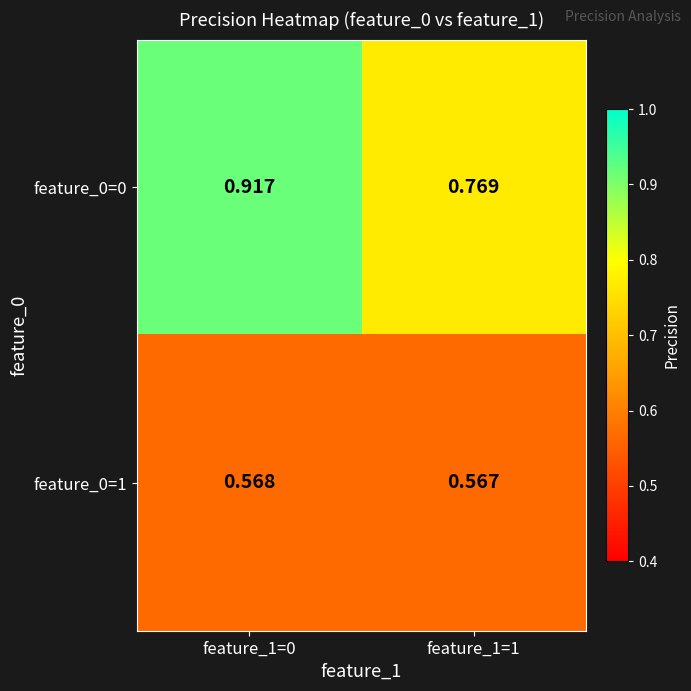

Between feature_1=1 and feature_1=0, which is larger?

feature_1=0